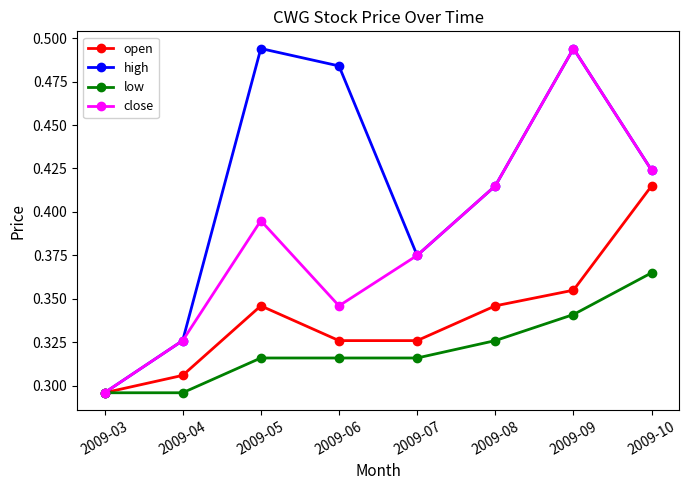

How many lines are shown in the chart?

4